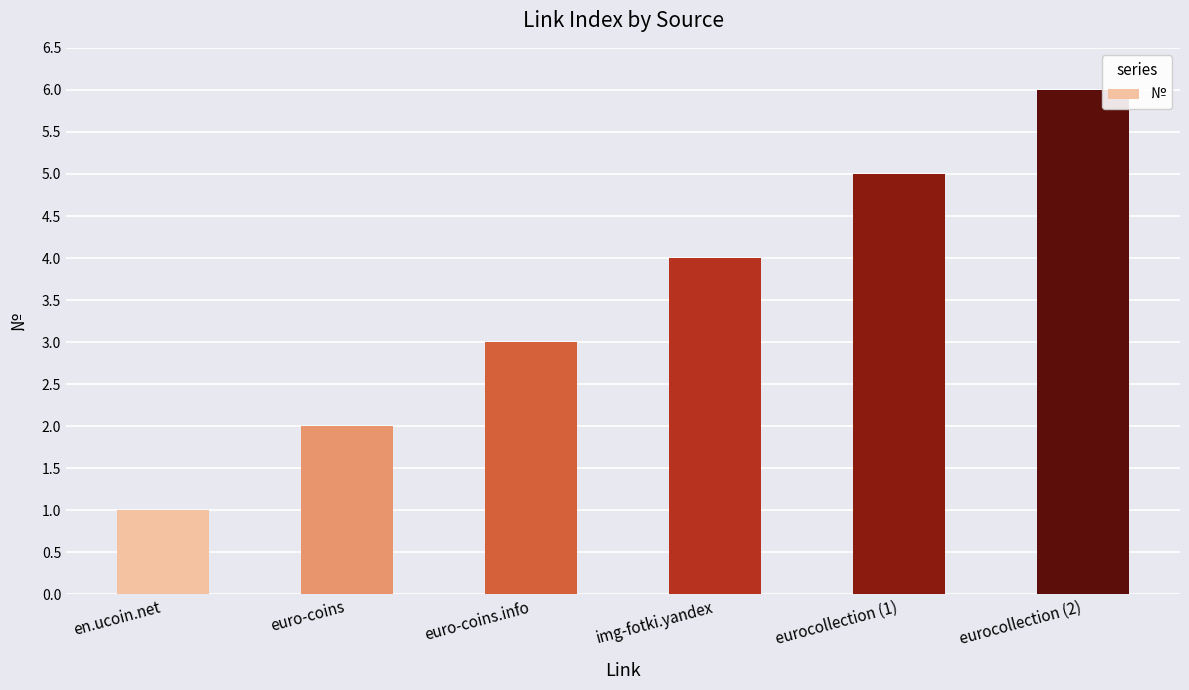

Count the values in the range 2 to 5.

4